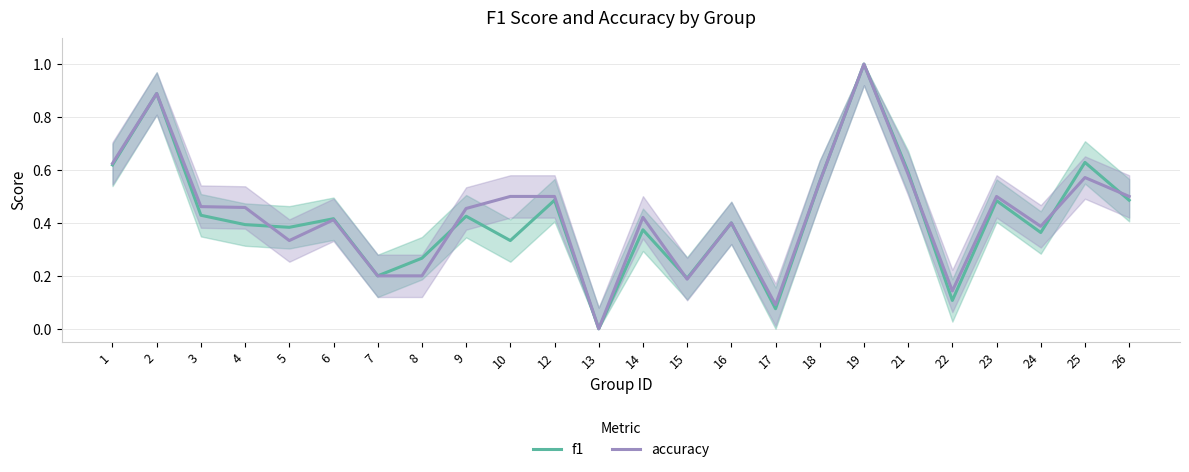

True or false: accuracy and f1 intersect in this chart.

True